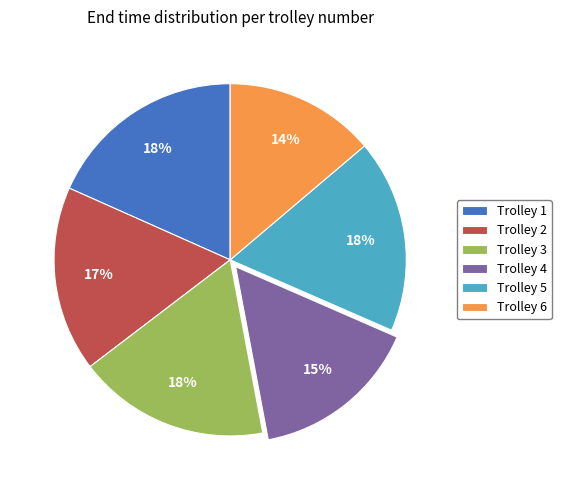

To the nearest percent, what portion does Trolley 2 represent?

17%